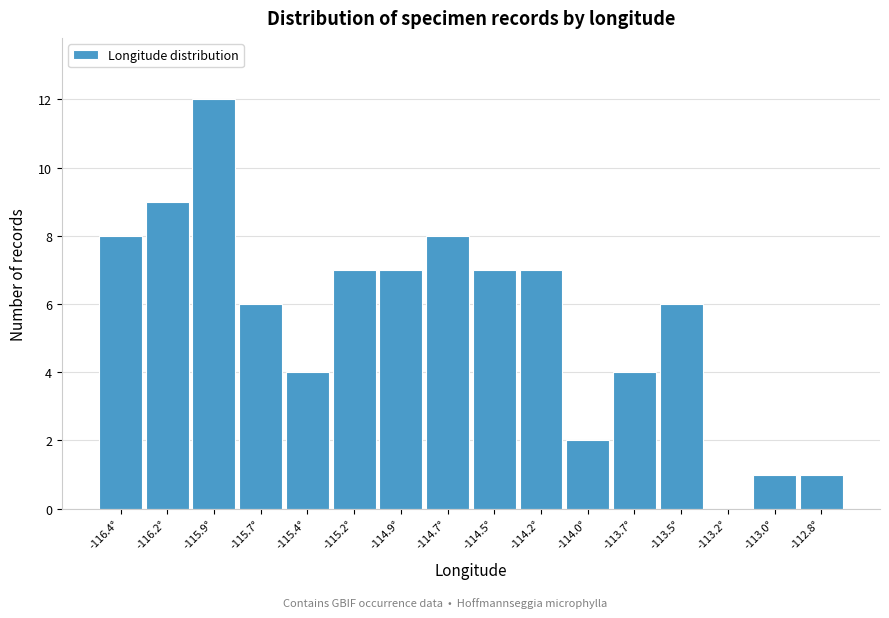

Reading left to right, transcribe all the data shown in this chart.

-116.4°=8	-116.2°=9	-115.9°=12	-115.7°=6	-115.4°=4	-115.2°=7	-114.9°=7	-114.7°=8	-114.5°=7	-114.2°=7	-114.0°=2	-113.7°=4	-113.5°=6	-113.2°=0	-113.0°=1	-112.8°=1